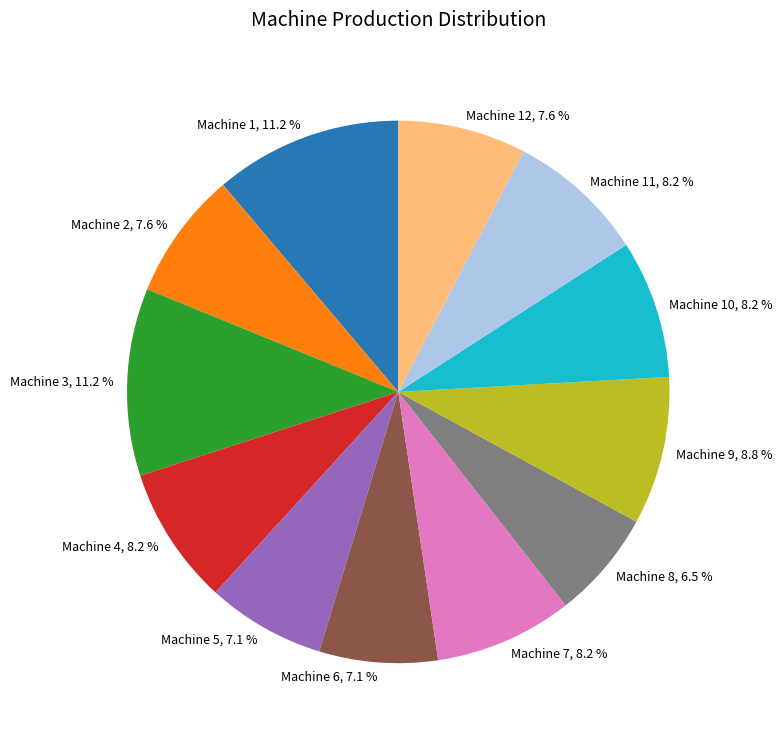

Combined, do Machine 2, 7.6 % and Machine 9, 8.8 % account for over 50%?

No